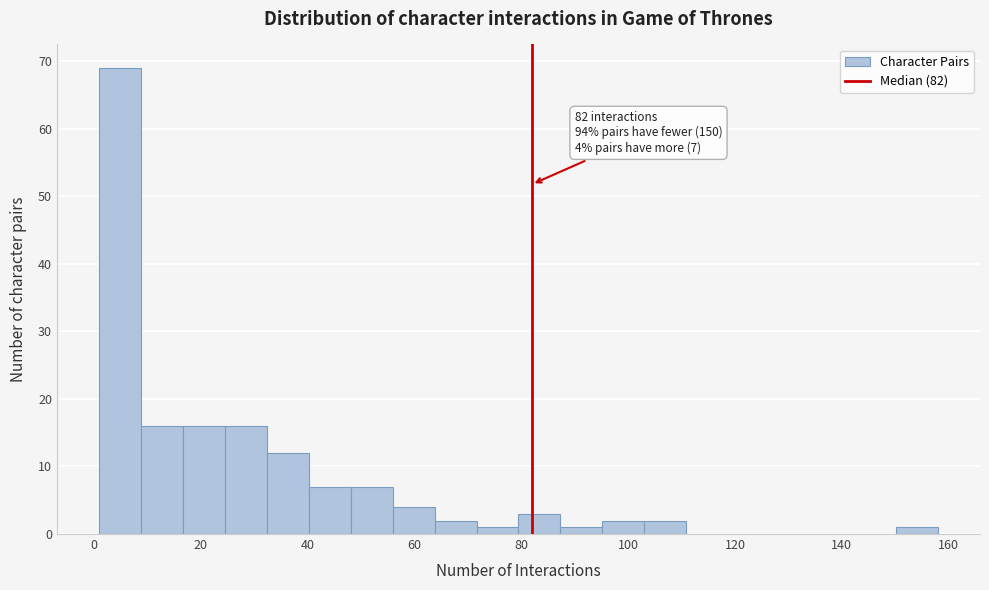

Read against the x-axis, roughly where is the centre of the tallest bar?

4